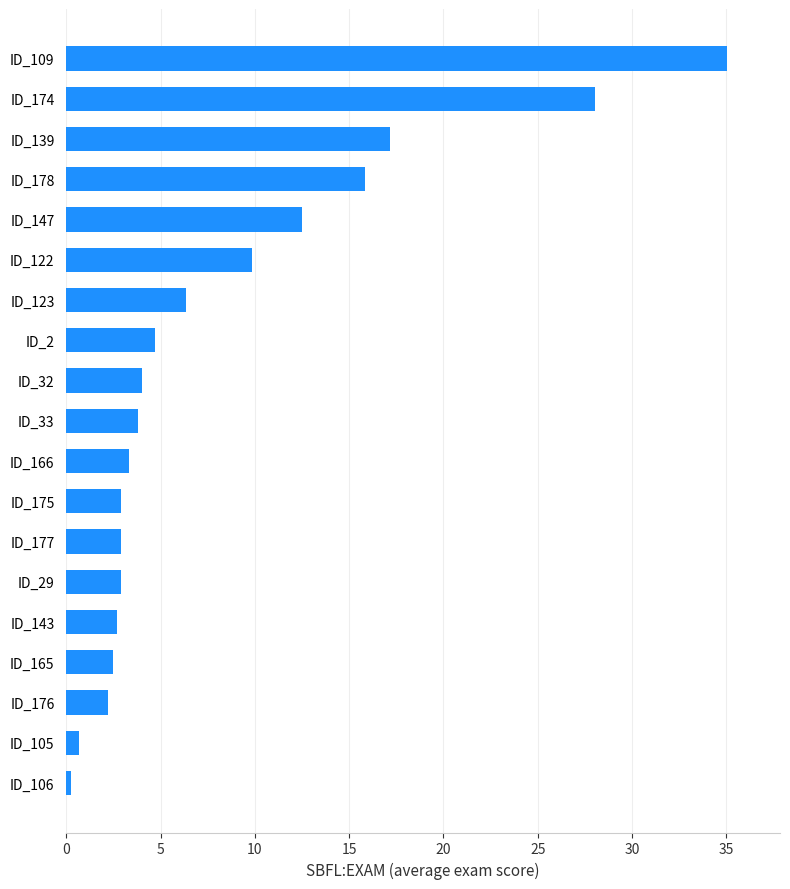

Reading top to bottom, extract all data points from this chart.

35.0	28.0	17.2	15.8	12.5	9.8	6.3	4.7	4.0	3.8	3.3	2.9	2.9	2.9	2.7	2.5	2.2	0.7	0.2